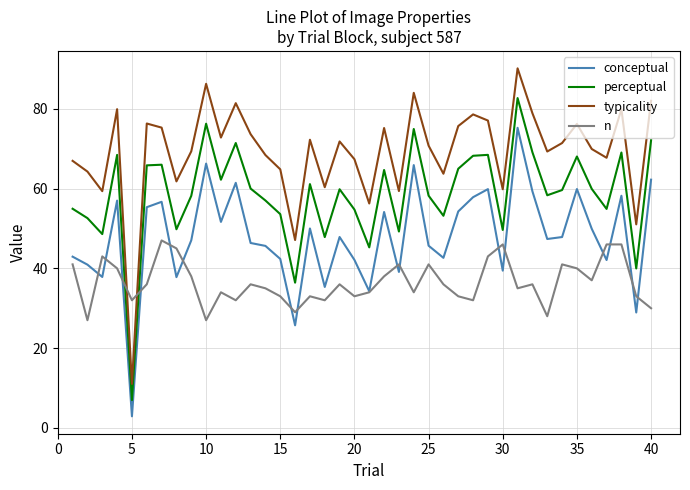

How many categories are shown in the chart?

40